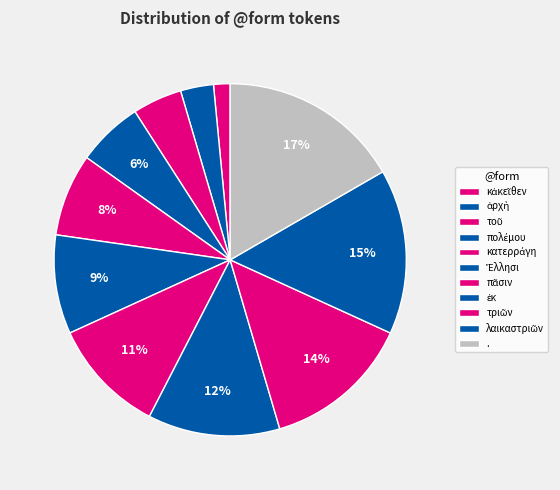

Count the number of slices in the pie.

11